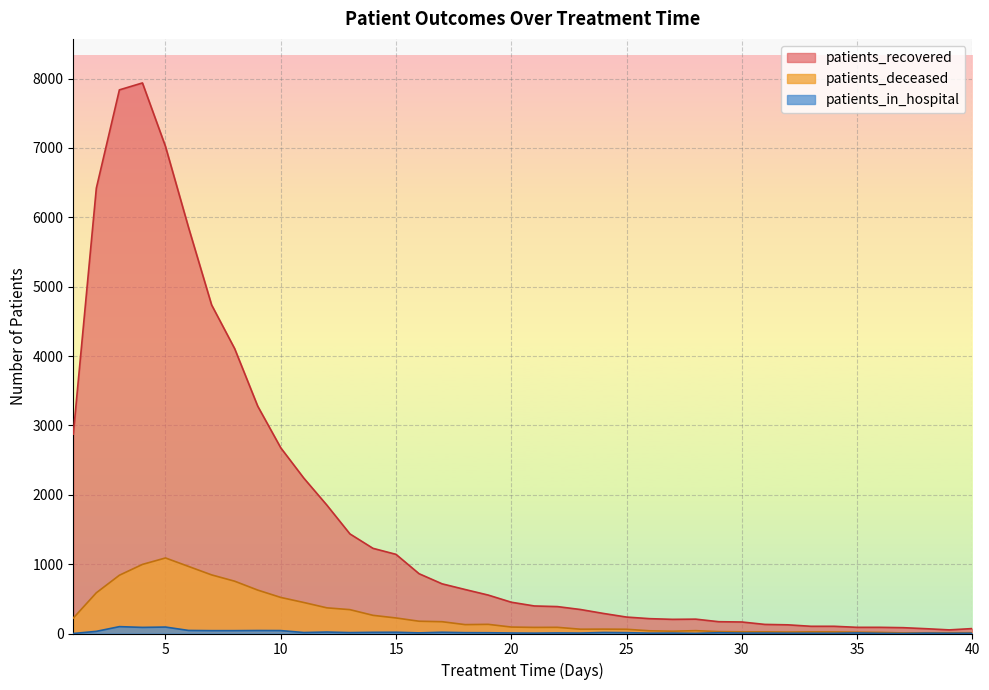

Is the value of patients_deceased at 15 greater than the value of patients_recovered at 13?

No